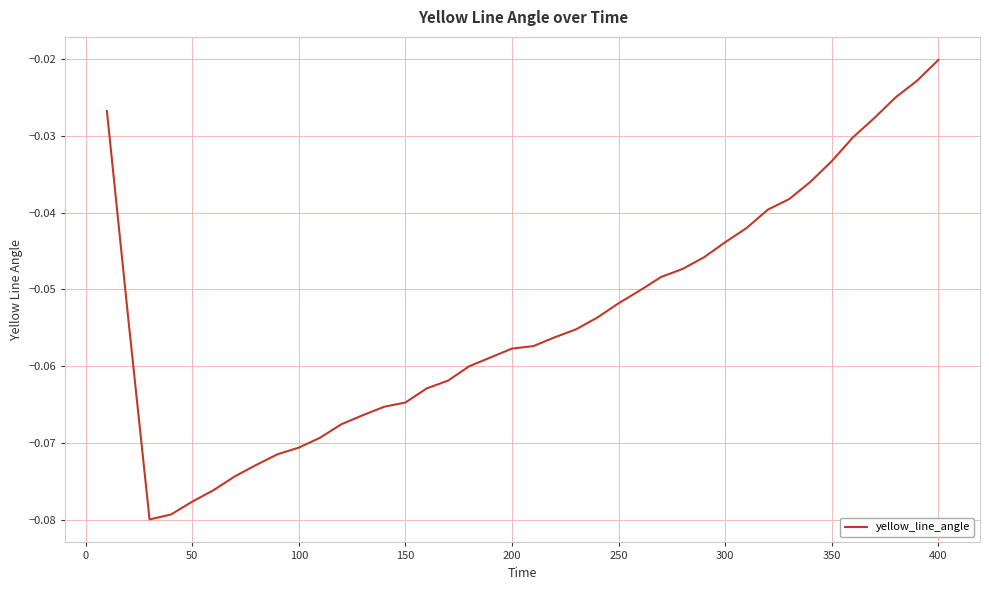

Is this an area chart (filled region under the line)?

No